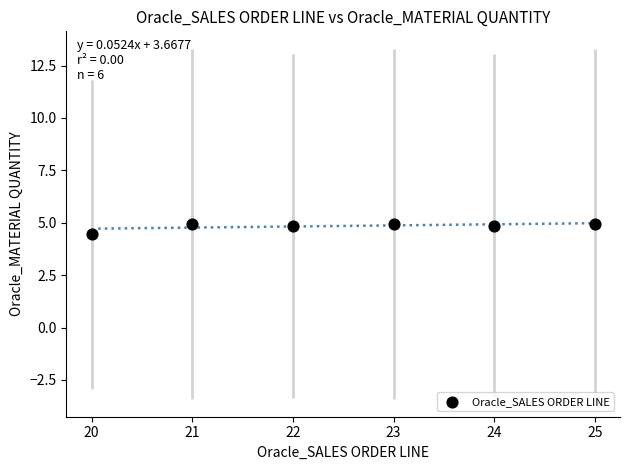

What Y value in the scatter plot is closest to 4?

4.5